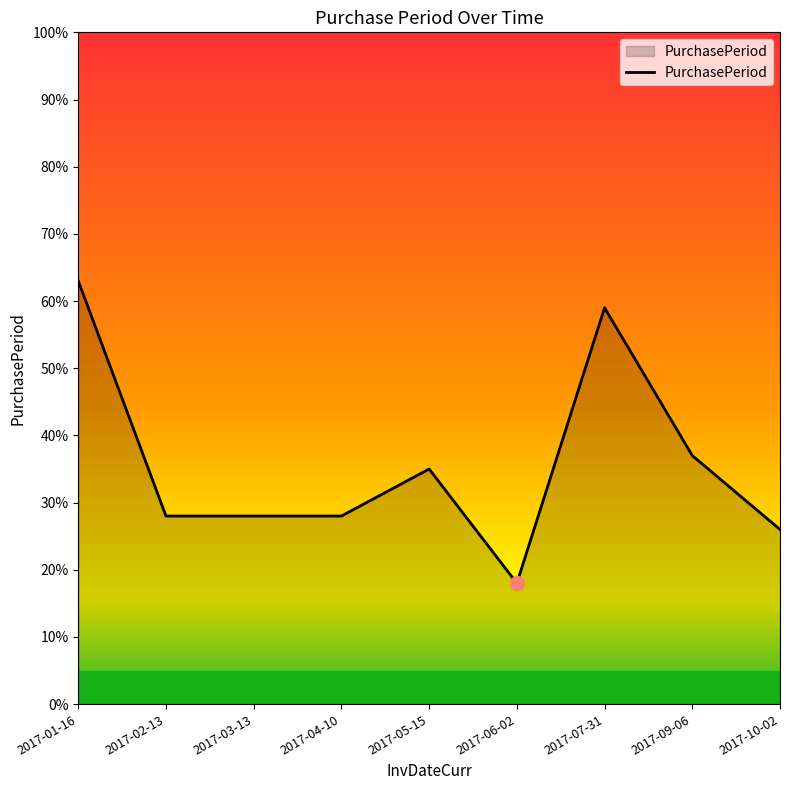

Which category has the highest value across all series?

2017-01-16